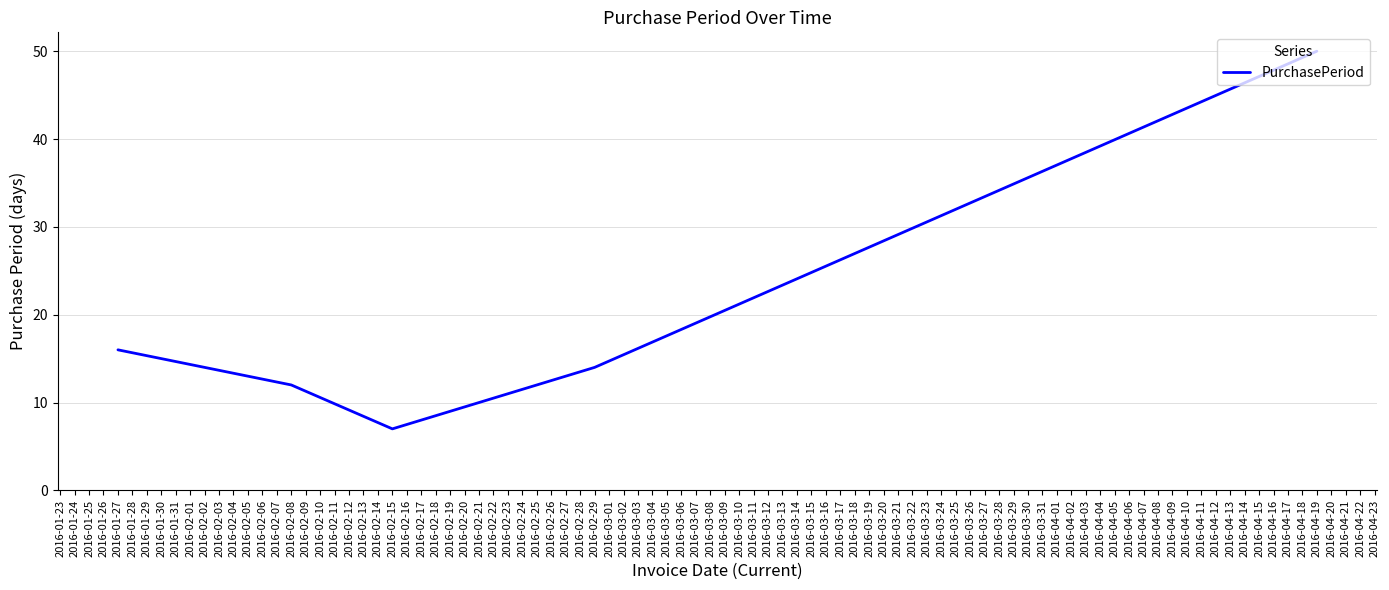

How many lines are shown in the chart?

1